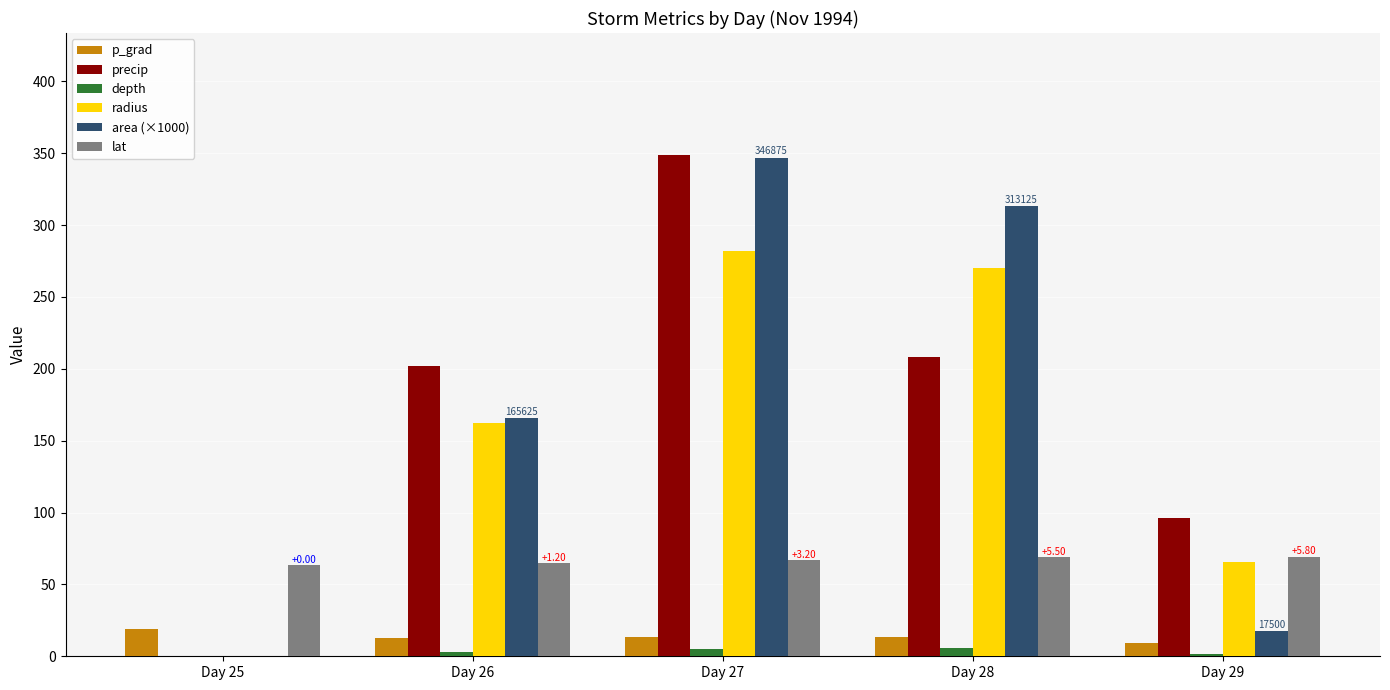

Are the bars grouped side by side (vs. stacked)?

Yes